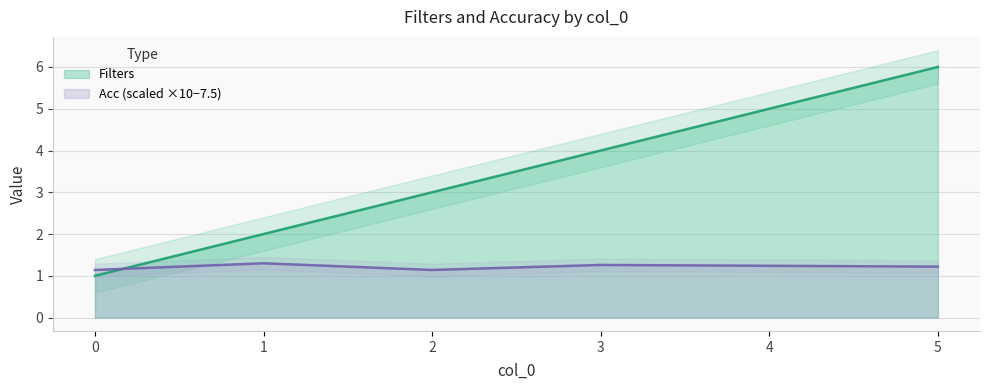

What is the minimum value shown in the chart?

1.0